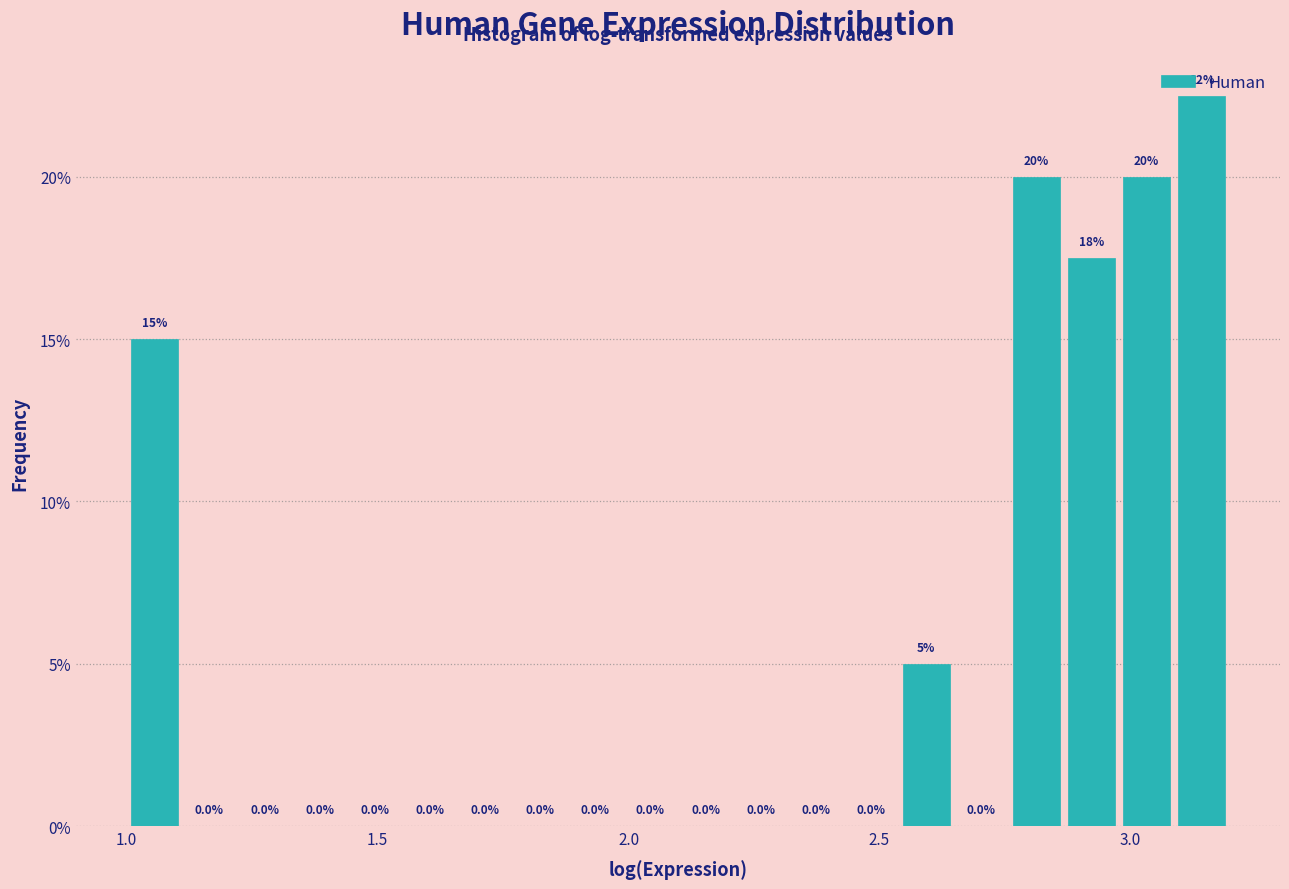

Around what value on the x-axis is the tallest bar? Give the approximate position of its centre, as read against the axis.

3.15